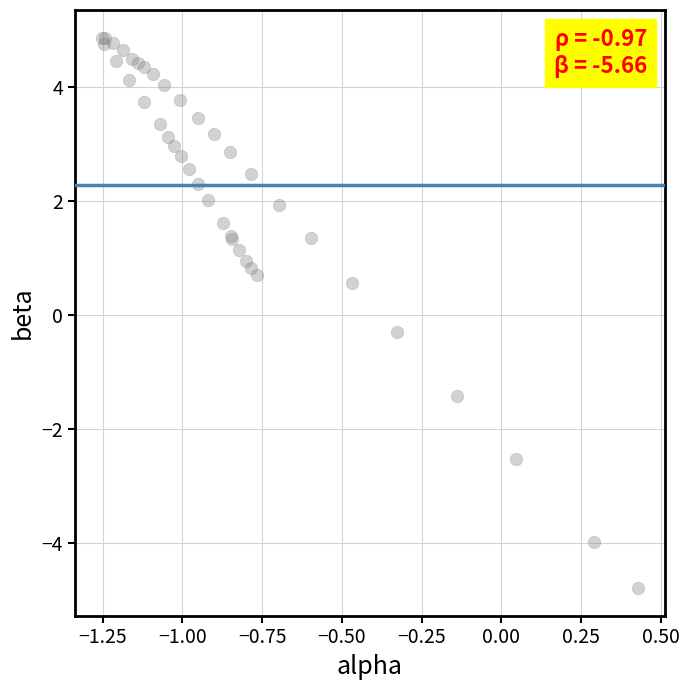

What Y value in the scatter plot is closest to 0?

-0.3